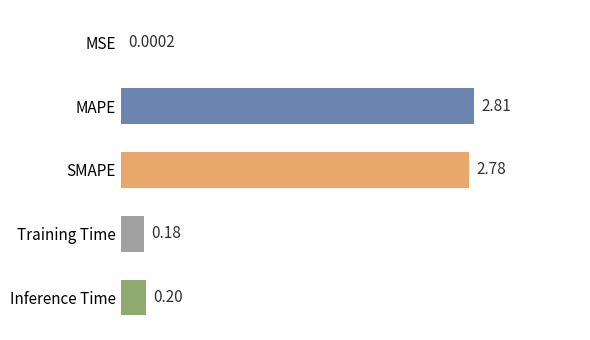

Which category has the highest value across all series?

MAPE